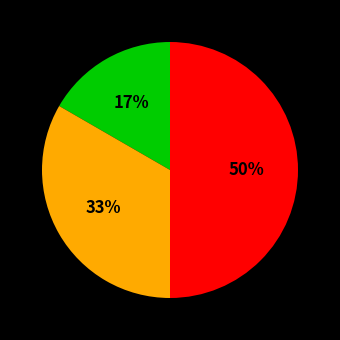

To the nearest percent, what is the difference between the largest and smallest slice percentages?

33%